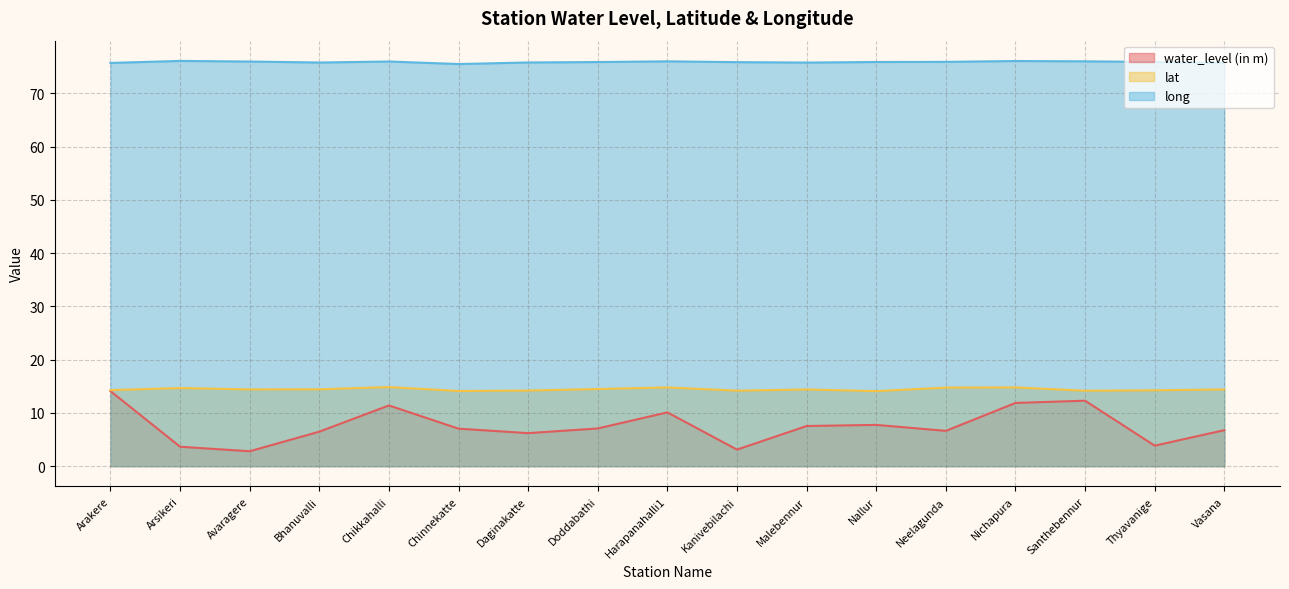

What is the label of the 17th point from the right?

Arakere